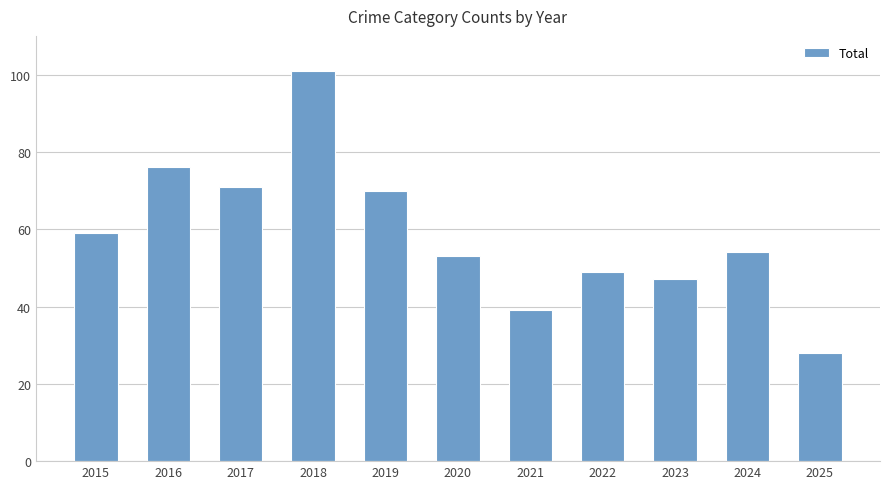

Reading left to right, what are all the values shown in this chart?

2015=59	2016=76	2017=71	2018=101	2019=70	2020=53	2021=39	2022=49	2023=47	2024=54	2025=28